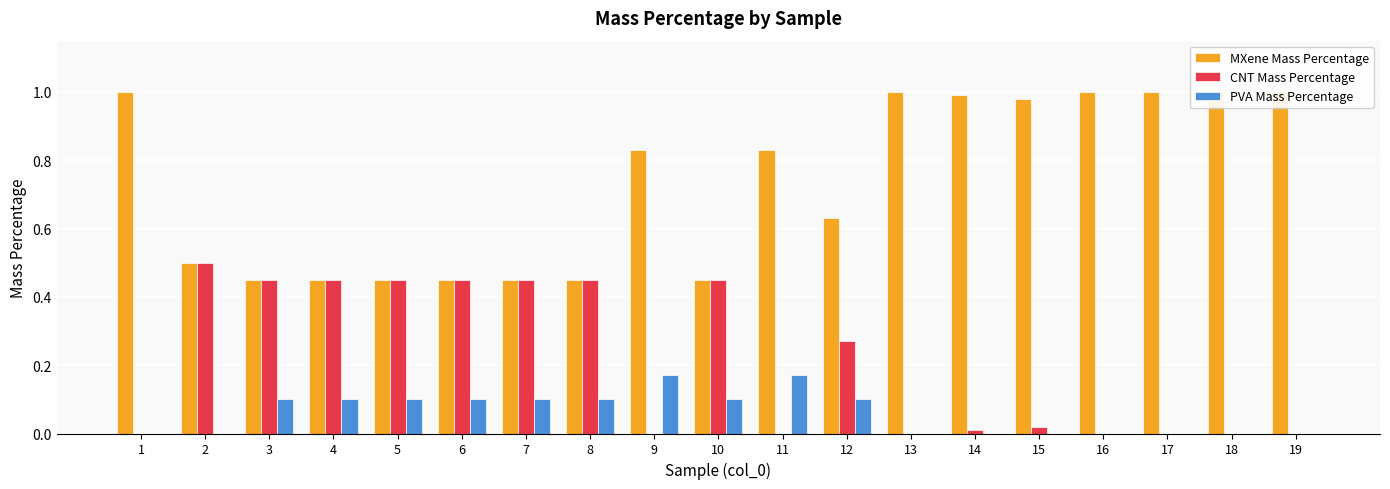

At which label is MXene Mass Percentage closest to 0?

3